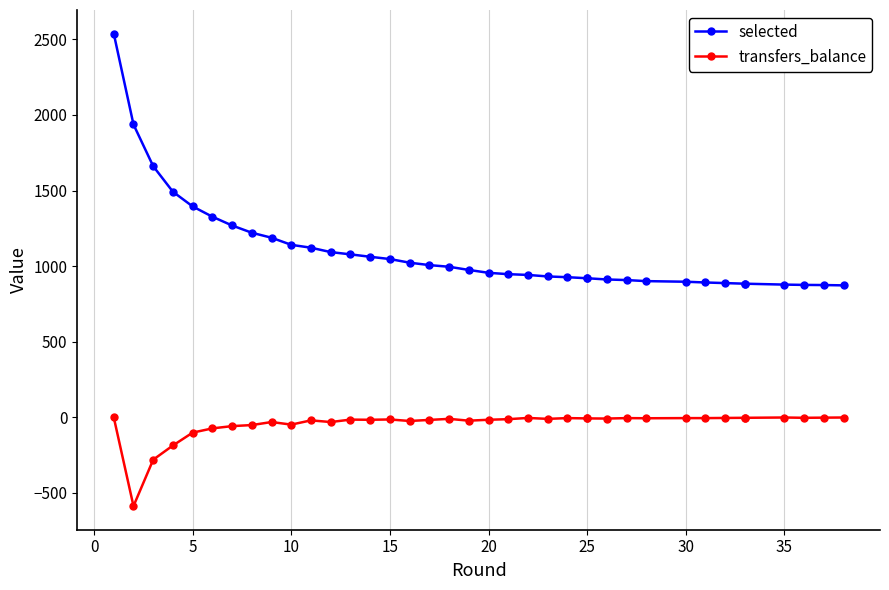

At 20, list the series in order from smallest to largest.

transfers_balance, selected